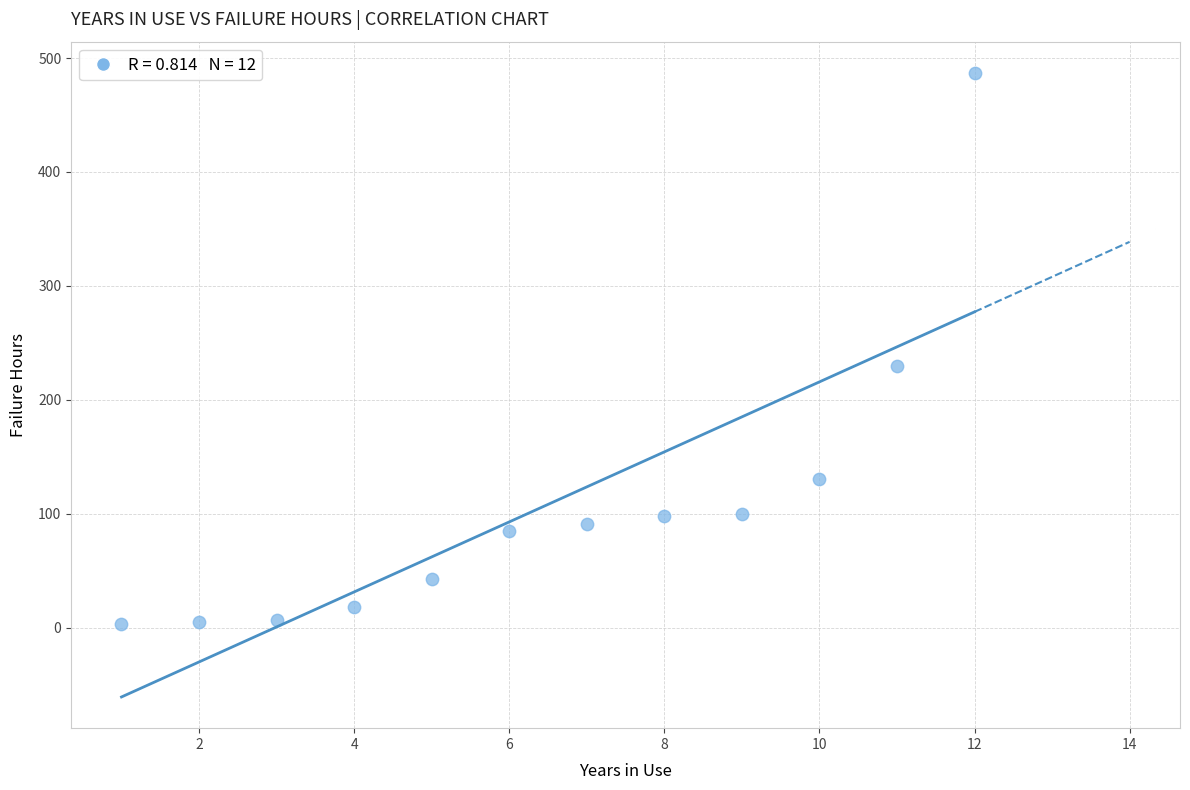

What Y value in the scatter plot is closest to 245?

230